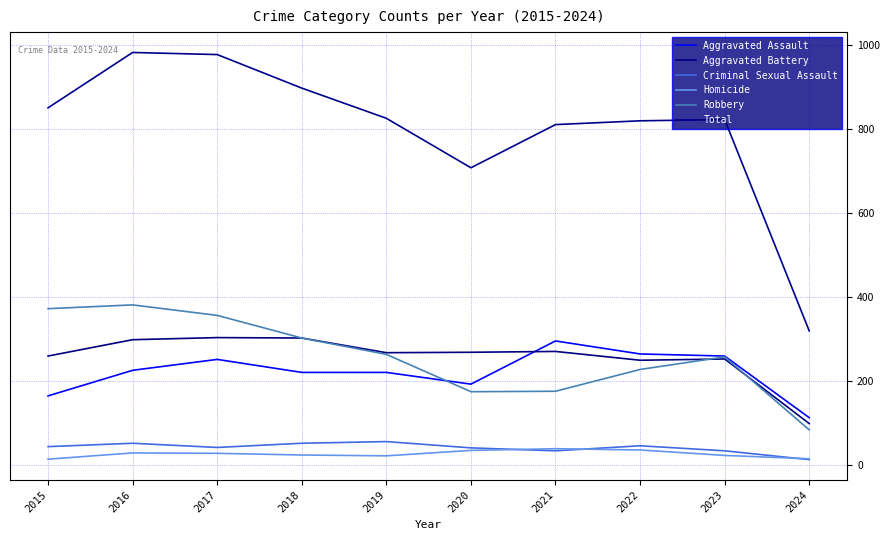

Which series has the largest range (max minus min)?

Total